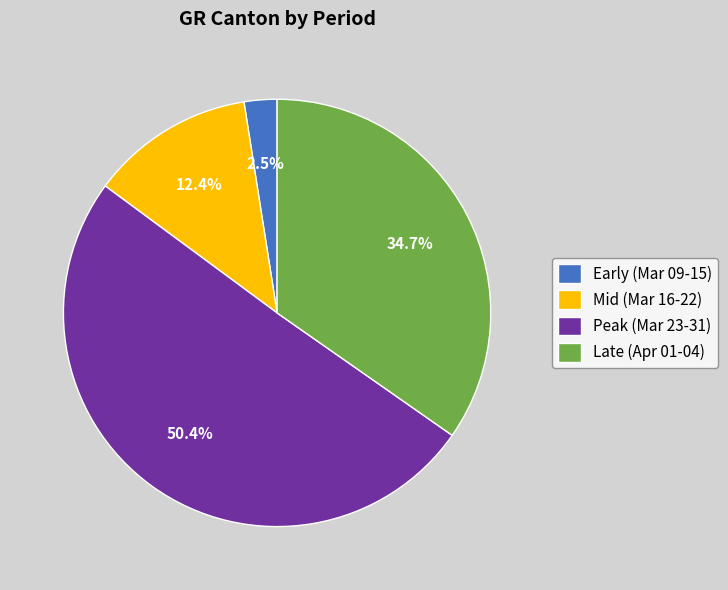

Combined, do Early (Mar 09-15) and Mid (Mar 16-22) account for over 50%?

No